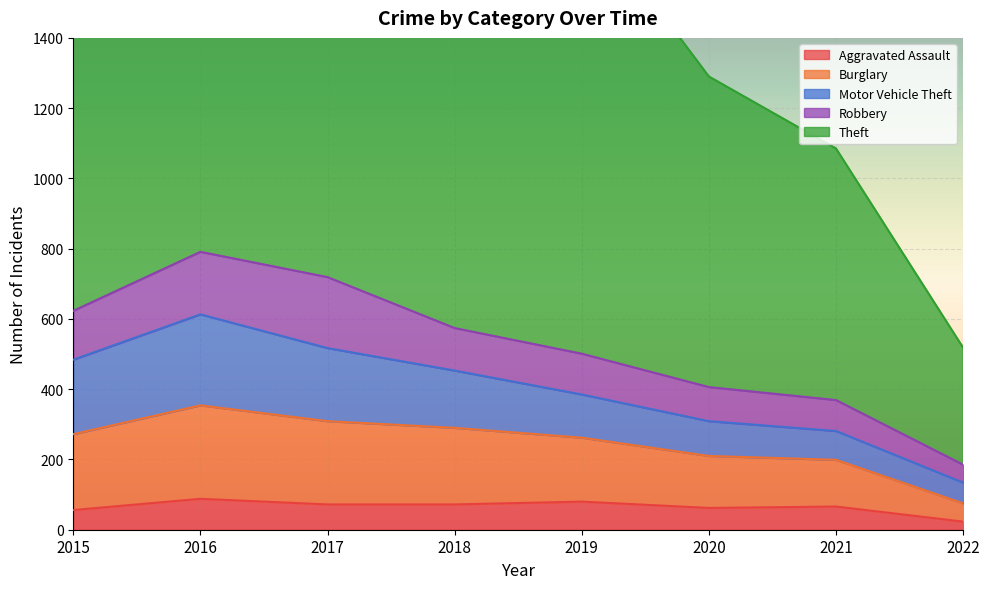

What is the value of the Aggravated Assault point at the 5th from the left?

80